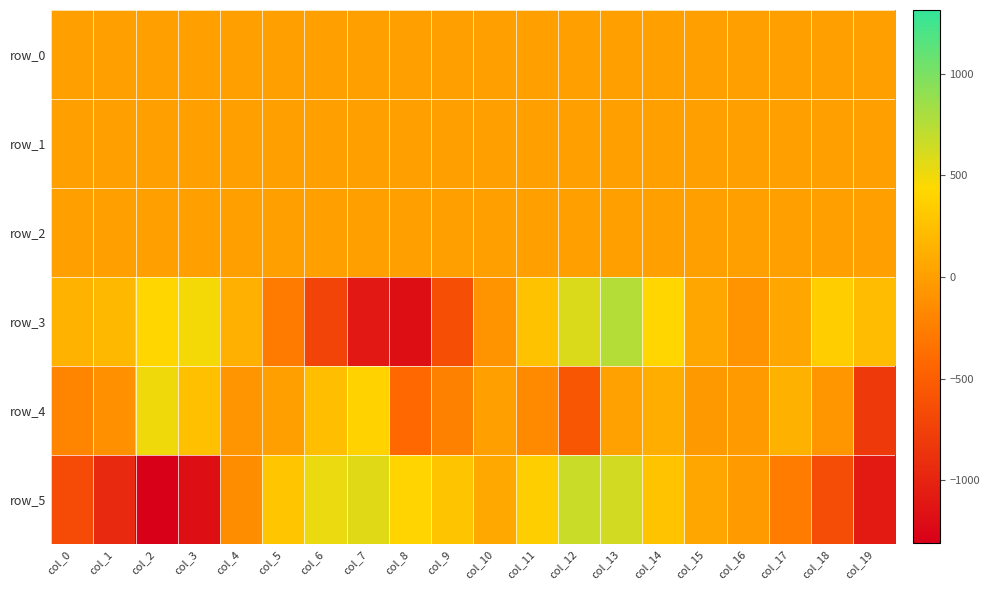

Where does the row_3 series first go above 147?

col_0